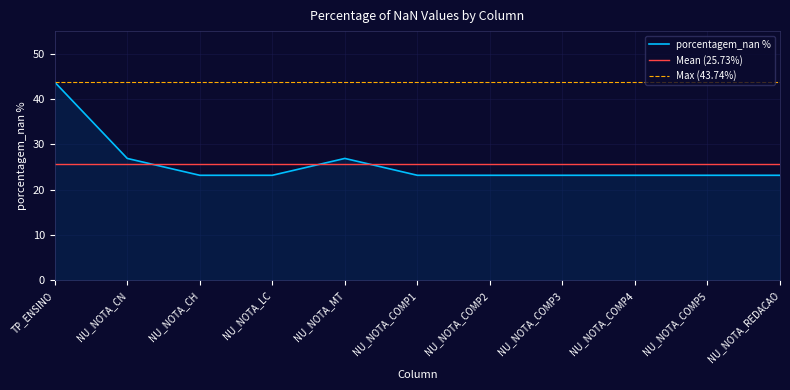

Approximately how many times larger is the value at NU_NOTA_LC compared to NU_NOTA_COMP4?

1.0